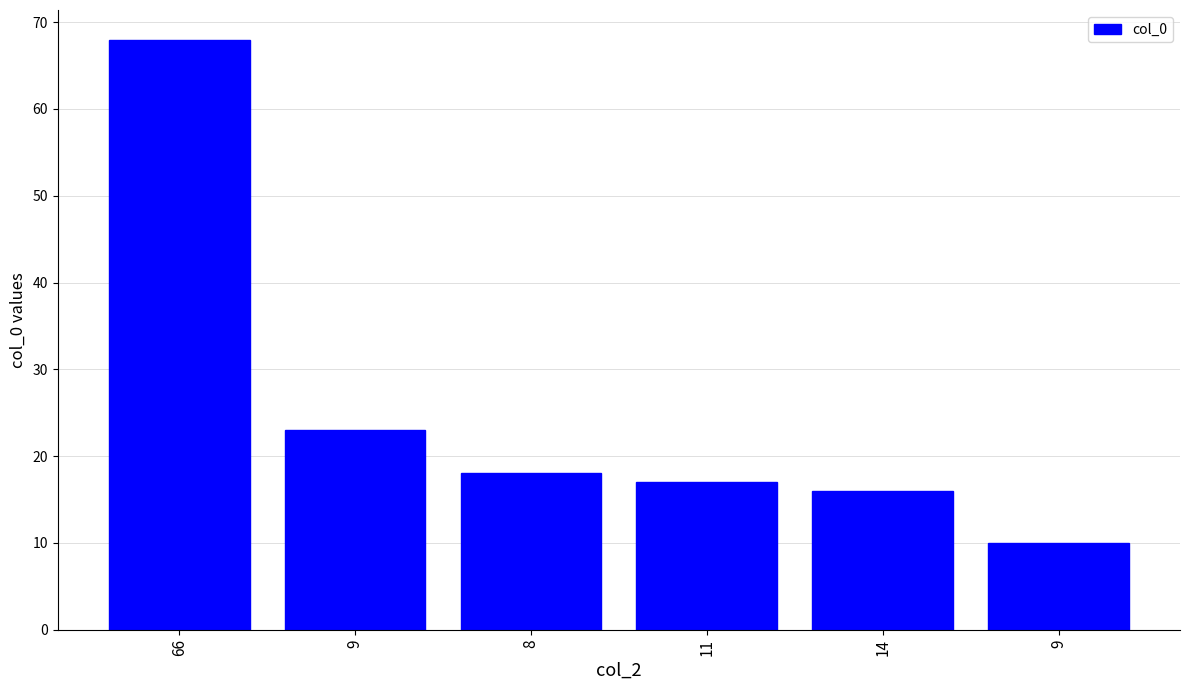

List the labels in order of value, largest first.

66, 9, 8, 11, 14, 9